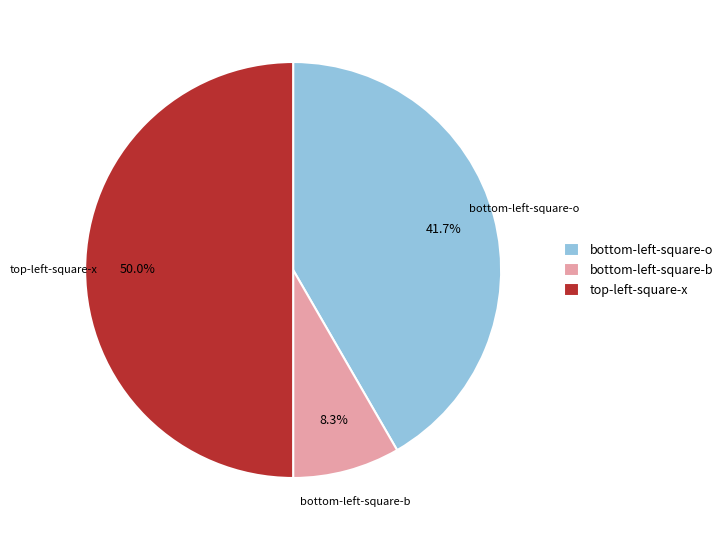

Rank the categories by value from highest to lowest.

top-left-square-x, bottom-left-square-o, bottom-left-square-b